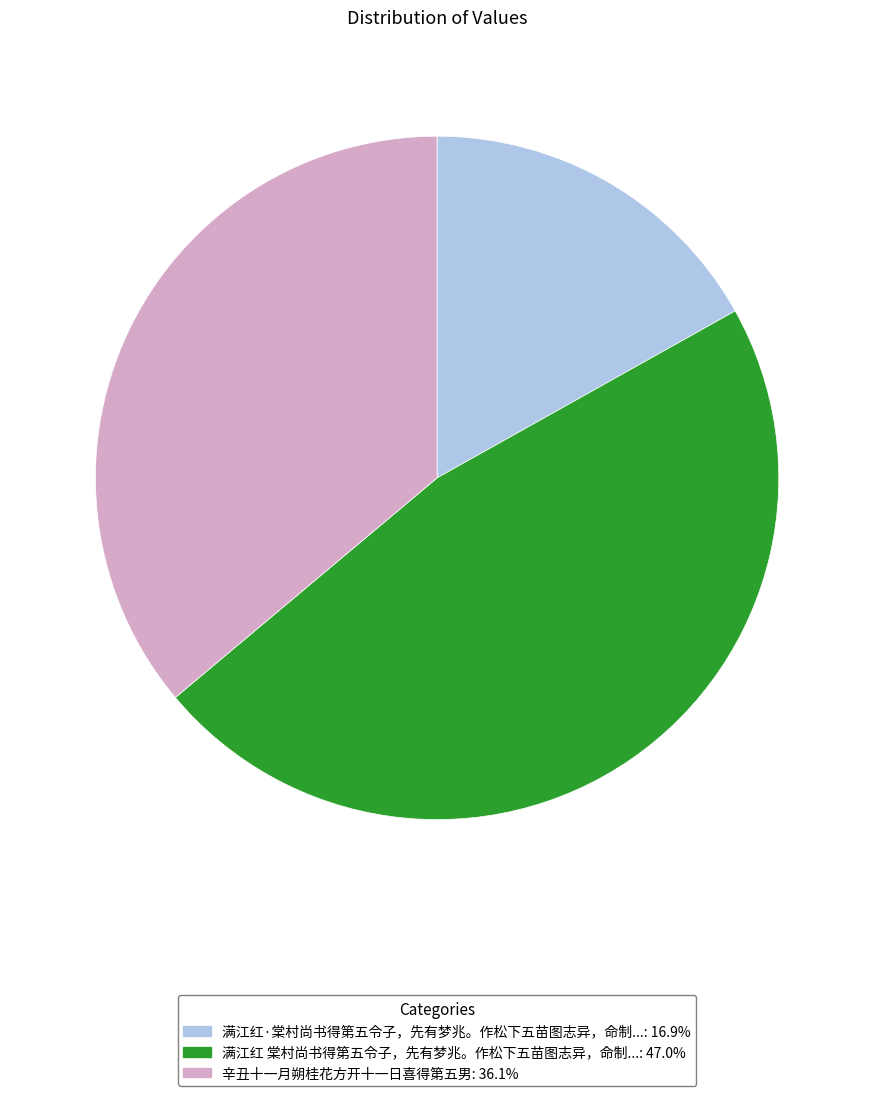

Does any single category account for the majority?

No